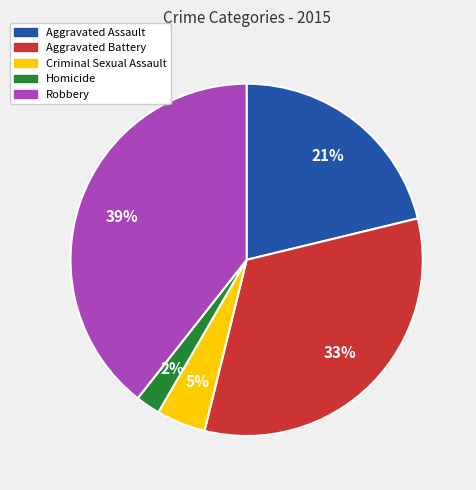

To the nearest percent, what percentage of the pie is Aggravated Assault?

21%